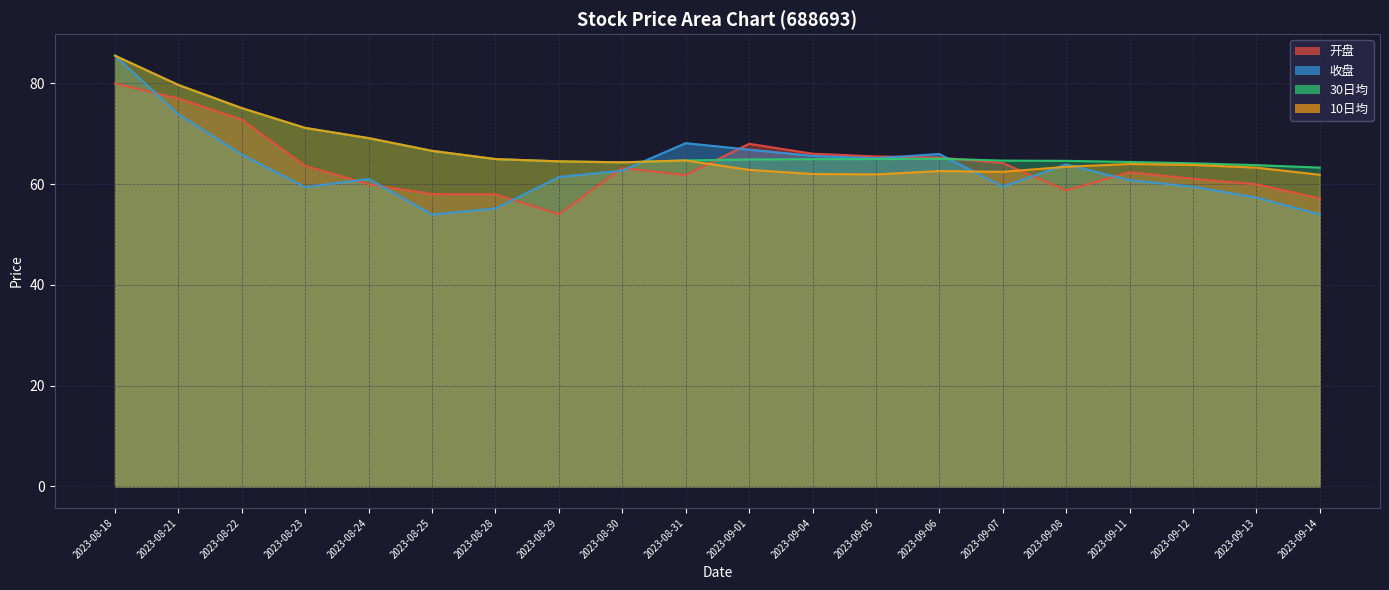

What is the total value across all series at 2023-08-24?

259.3